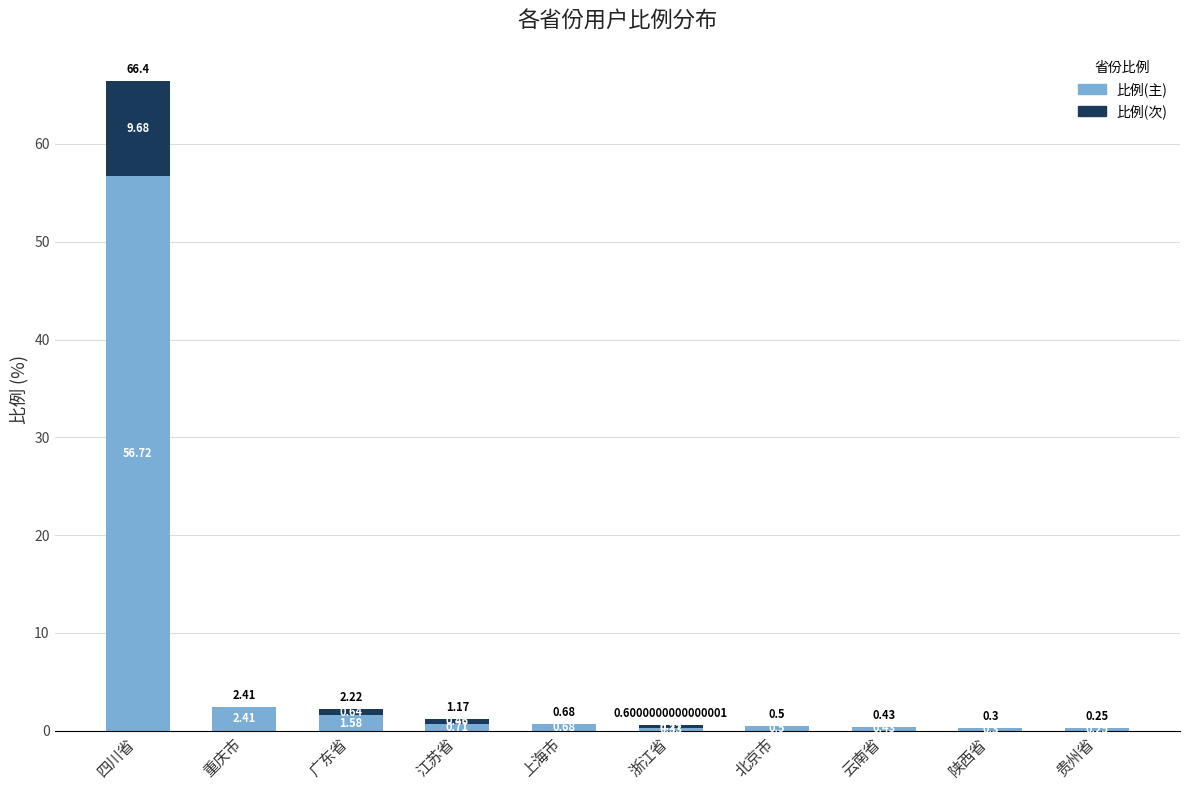

At which category is the sum across all series the highest?

四川省